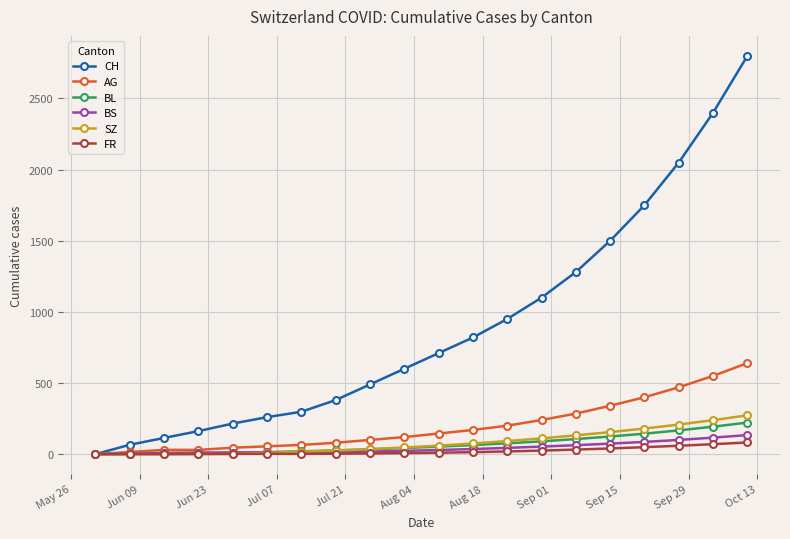

After their last crossing, which series has the higher values: SZ or BL?

SZ